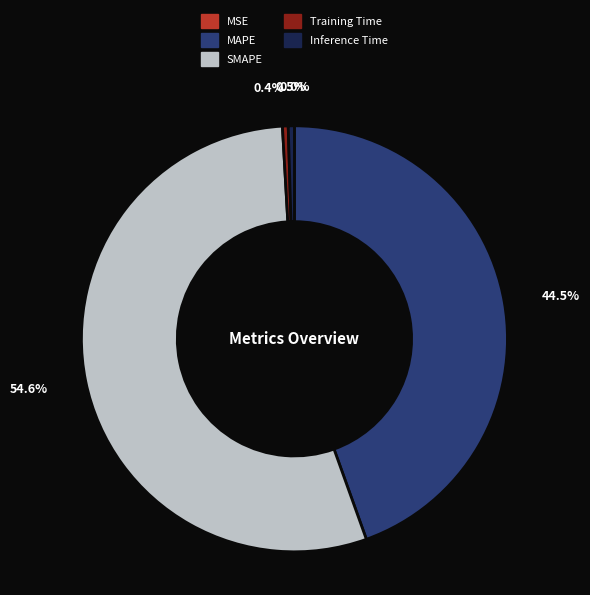

Which has a higher value, MAPE or Training Time?

MAPE